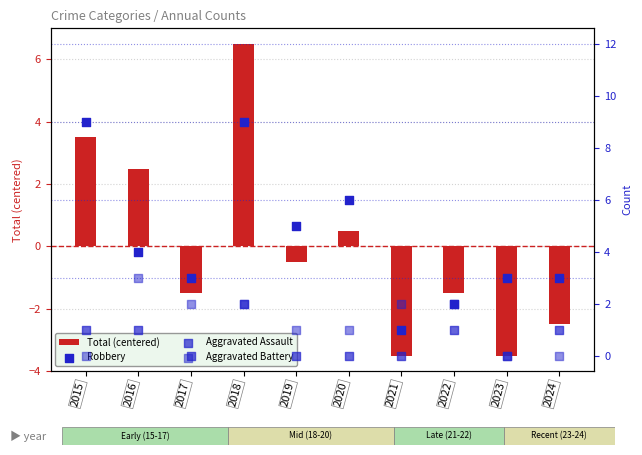

Which series has the widest spread of Y values?

Total (centered)